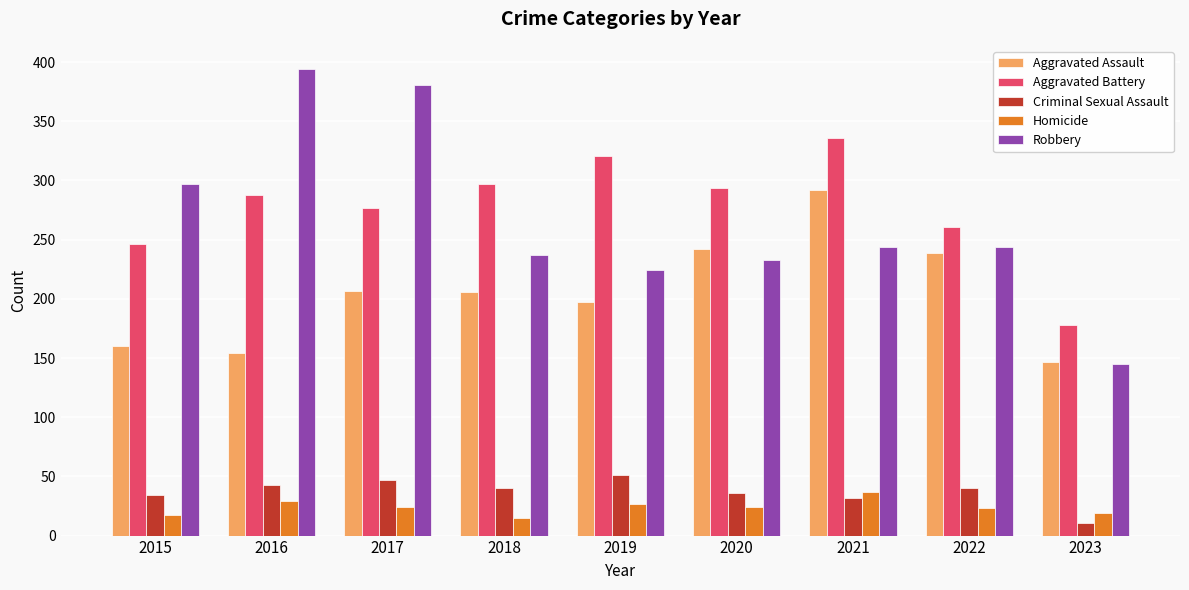

What is the sum of all Aggravated Assault values?

1844